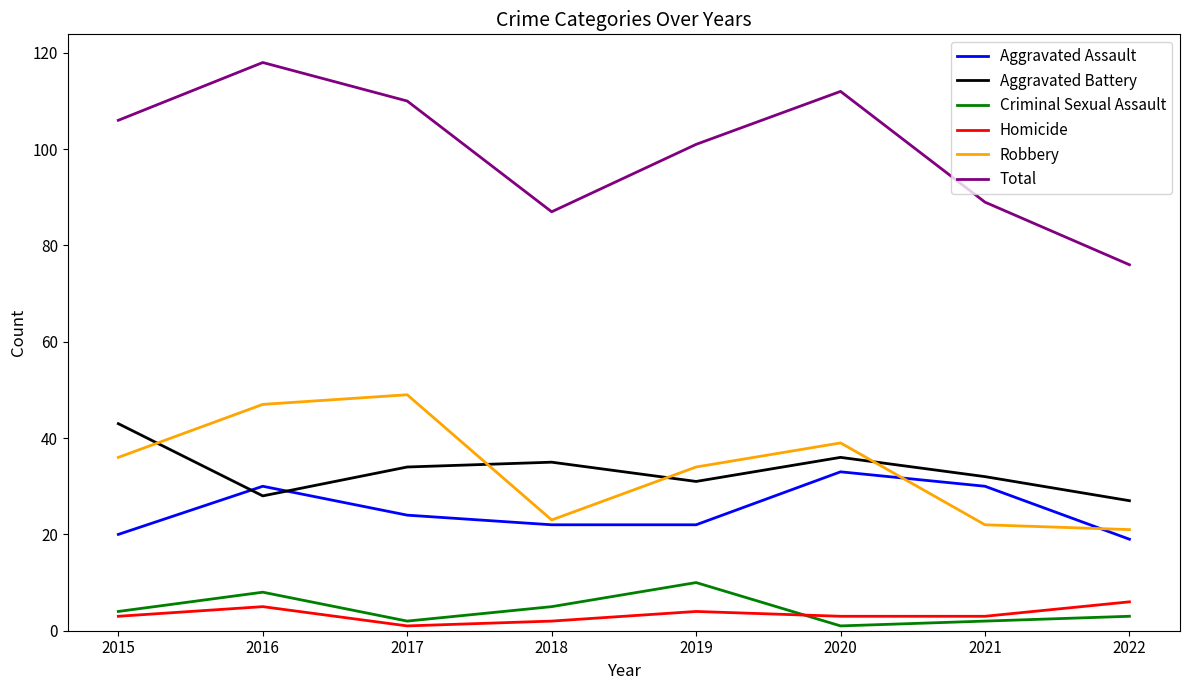

The Criminal Sexual Assault series shows 1 at 2020. True or false?

True